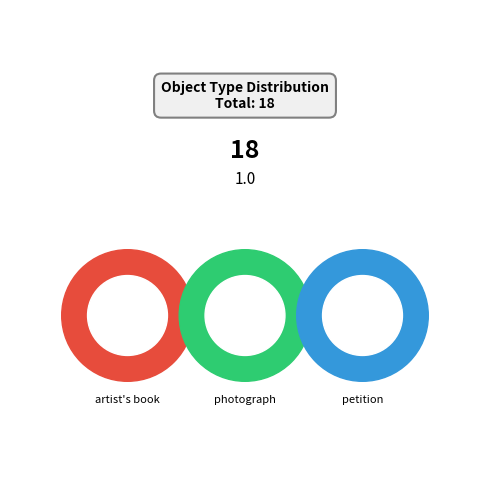

Is there any slice that represents more than half of the pie?

Yes